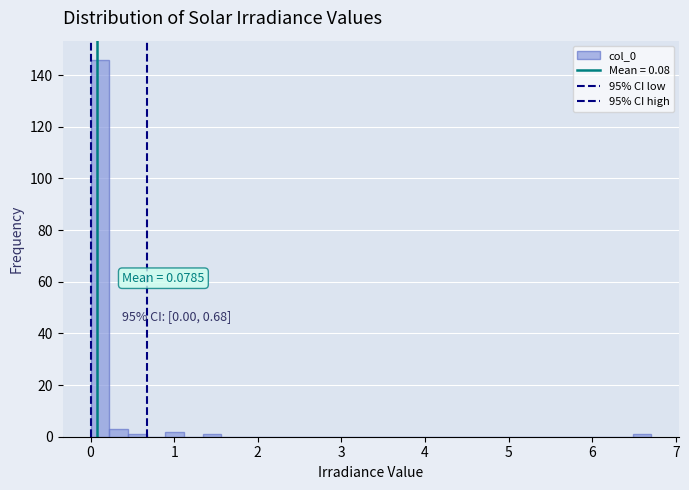

Around what value on the x-axis is the tallest bar? Give the approximate position of its centre, as read against the axis.

0.1